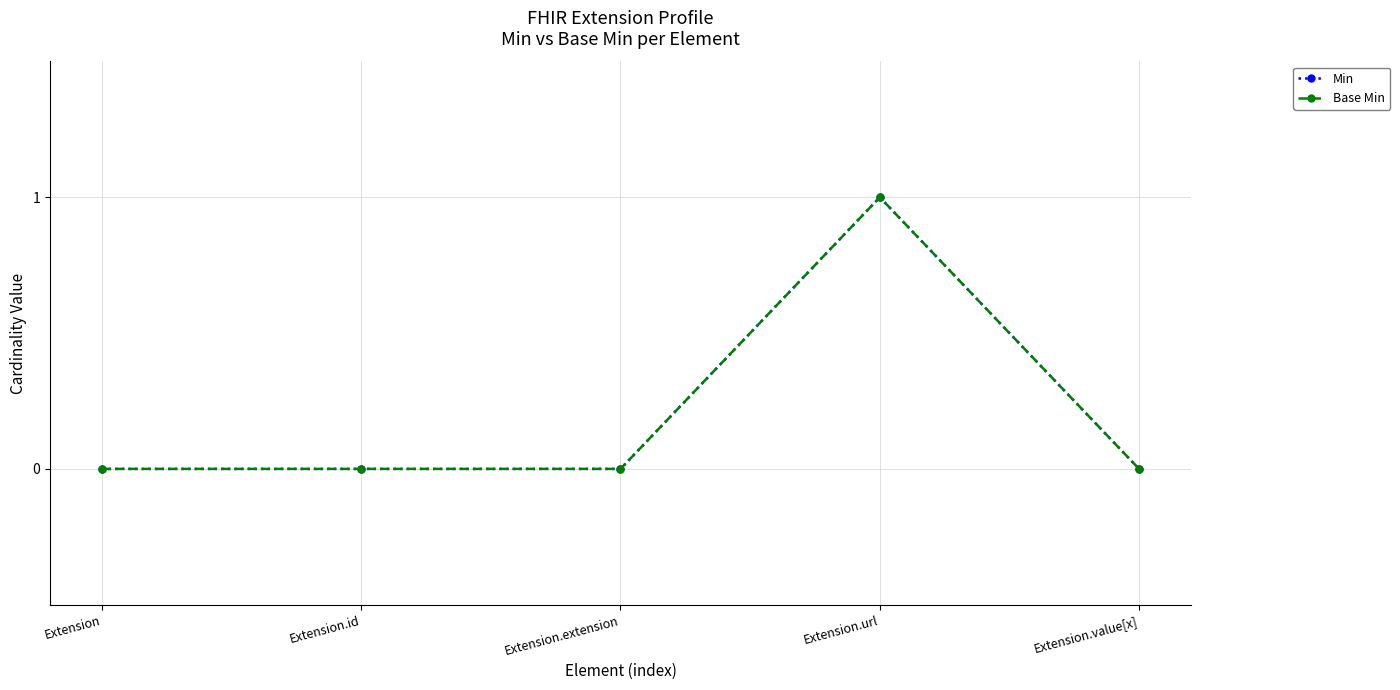

Which series has the largest total across all categories?

Min